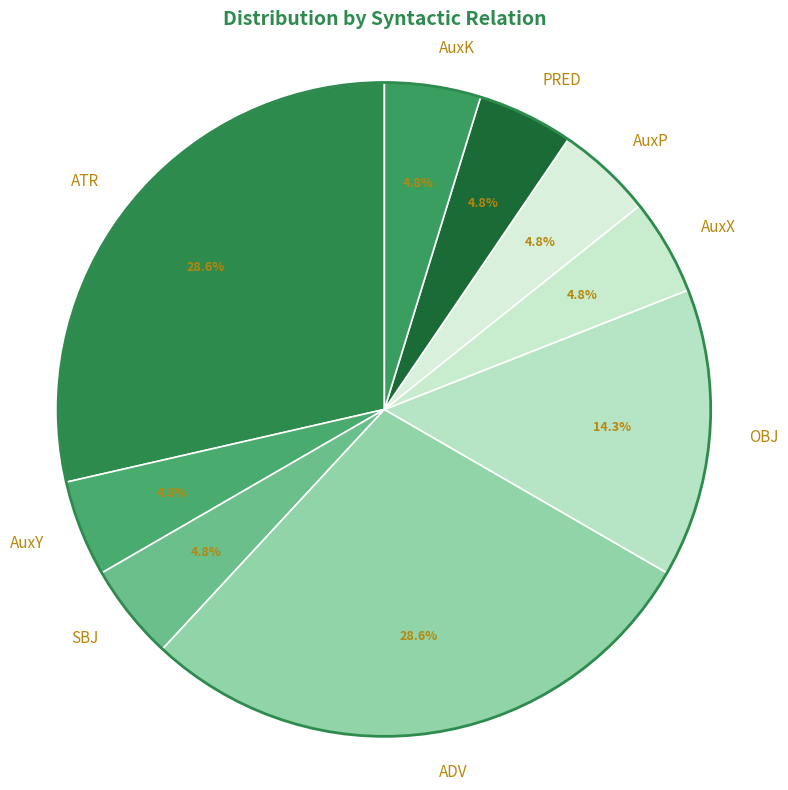

Which has a higher value, OBJ or AuxY?

OBJ